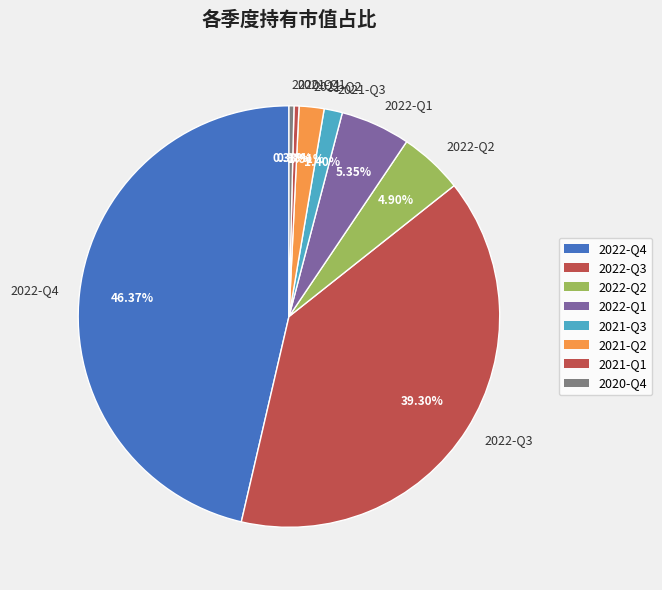

What percentage is the 2022-Q2 slice, to the nearest percent?

5%